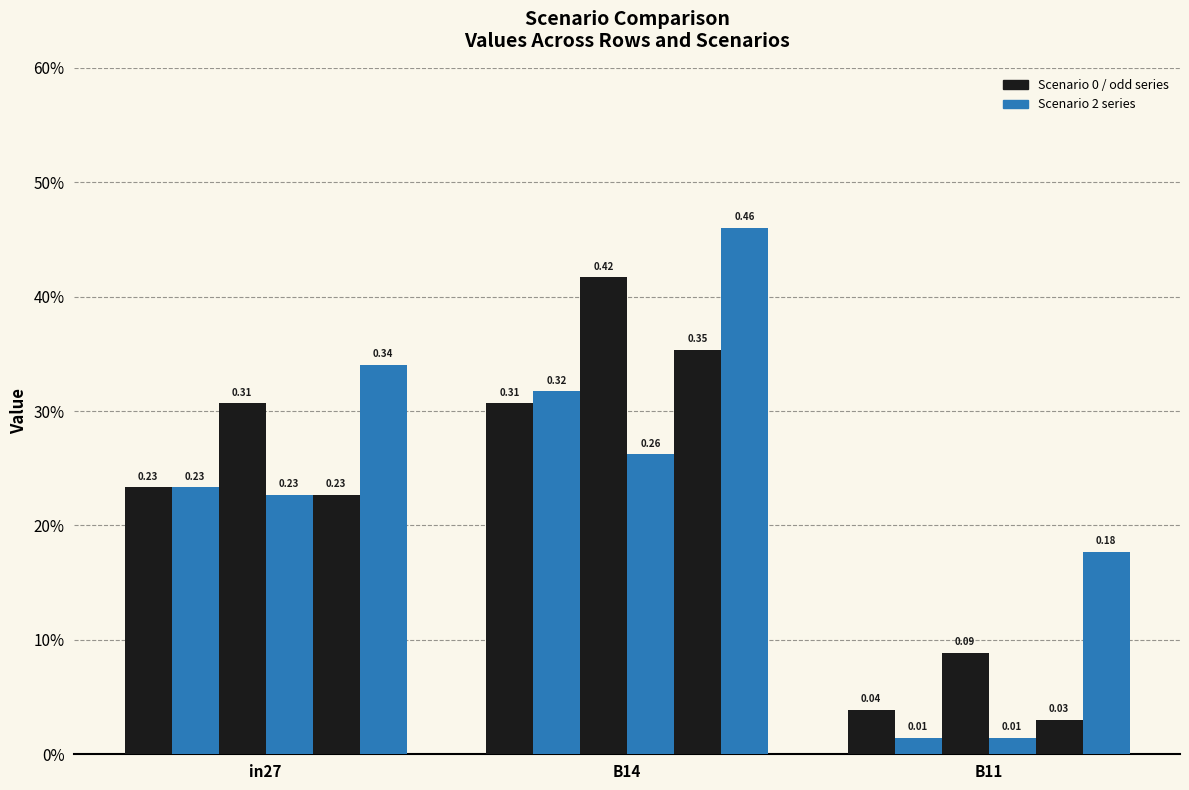

Does the chart contain stacked bars?

No